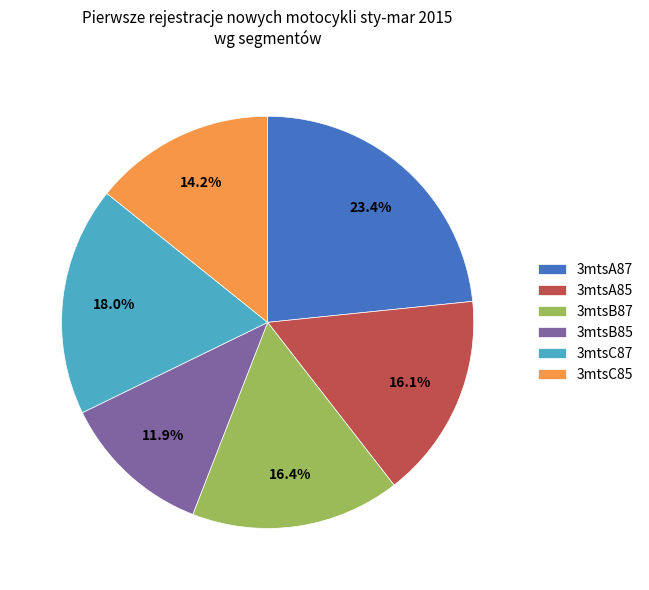

Which slice is the smallest?

3mtsB85